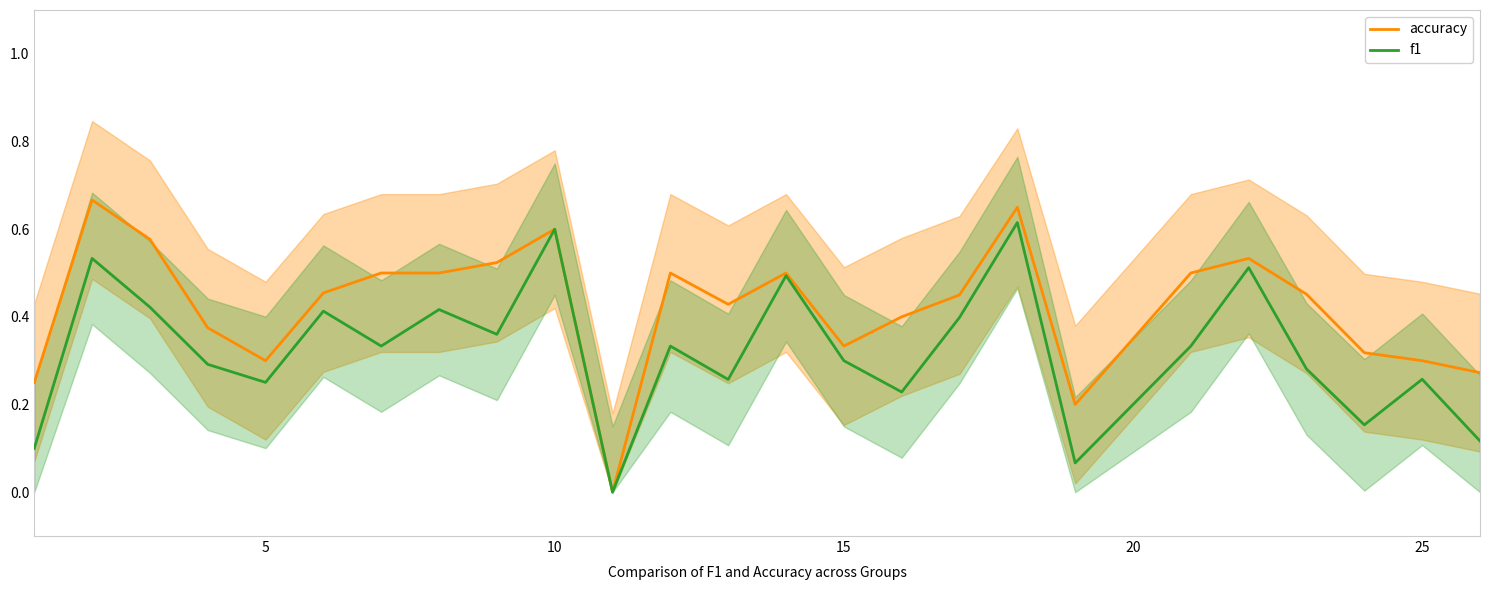

True or false: accuracy has a value of 0.1 at 25.

False